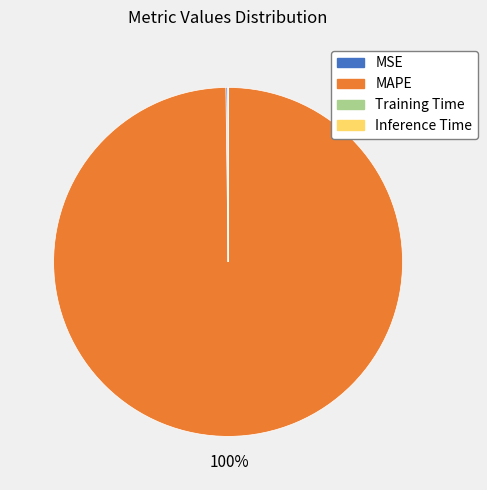

To the nearest percent, what percentage of the pie is MAPE?

100%